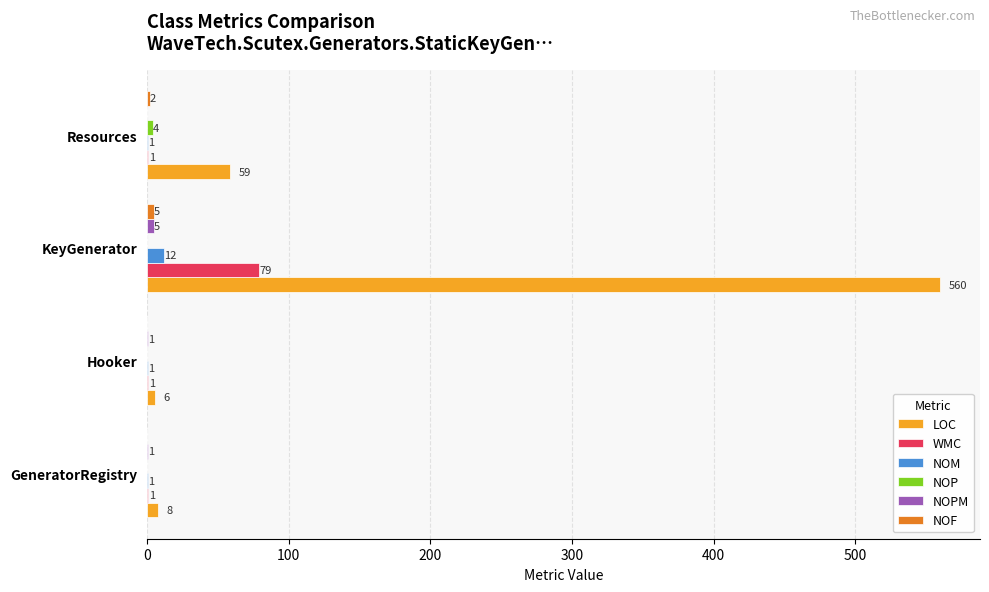

What is the greatest value displayed?

560